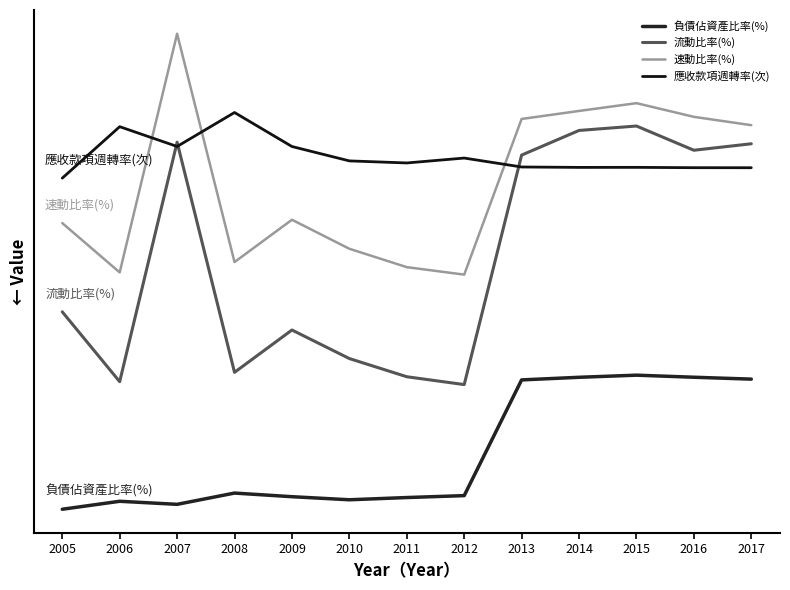

At which label does 負債佔資產比率(%) reach its peak?

2015